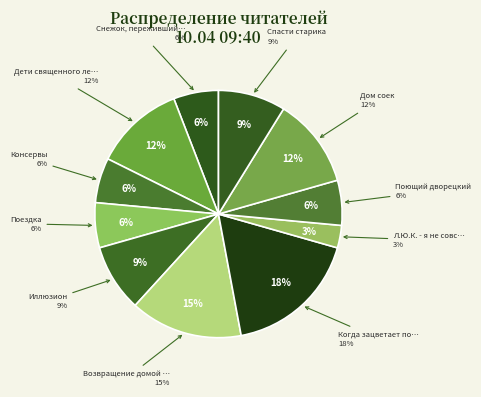

Which has a higher value, Дети священного леса or Иллюзион?

Дети священного леса